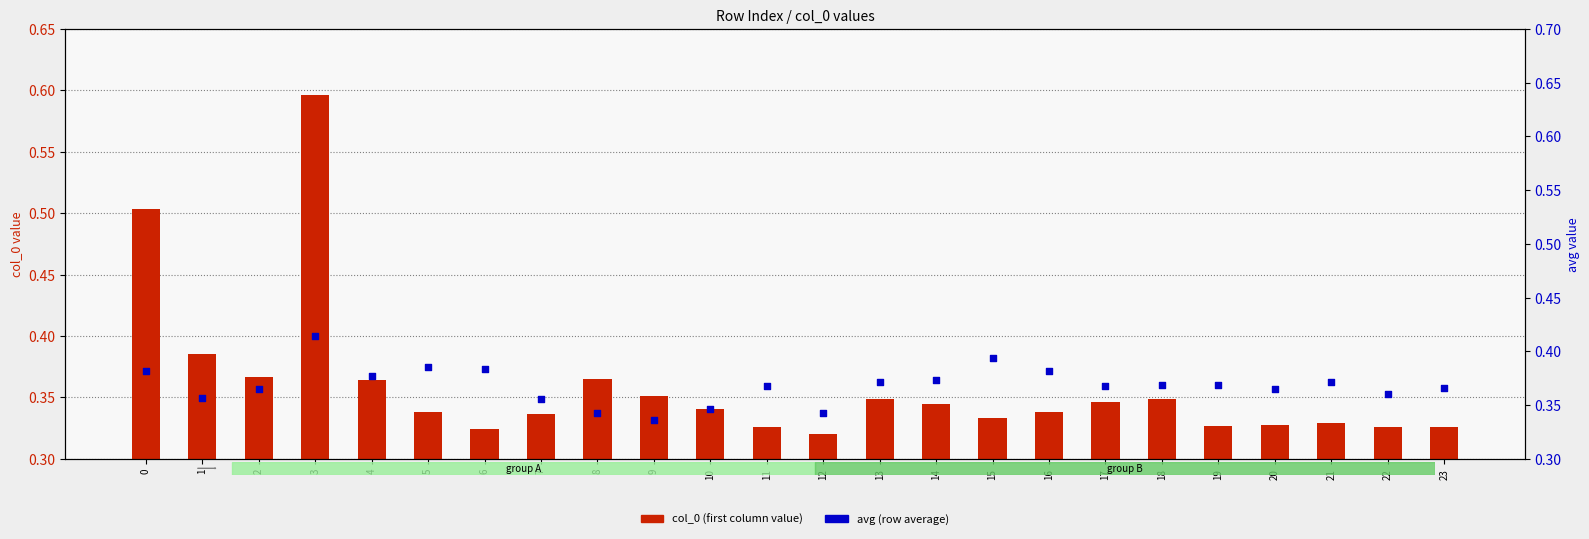

Which series contains the lowest Y value?

col_0